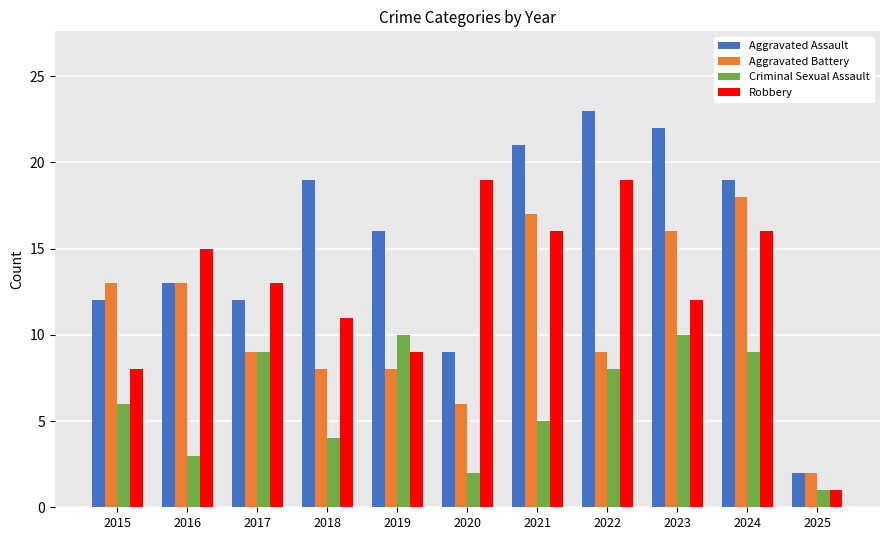

At which category is the sum across all series the highest?

2024